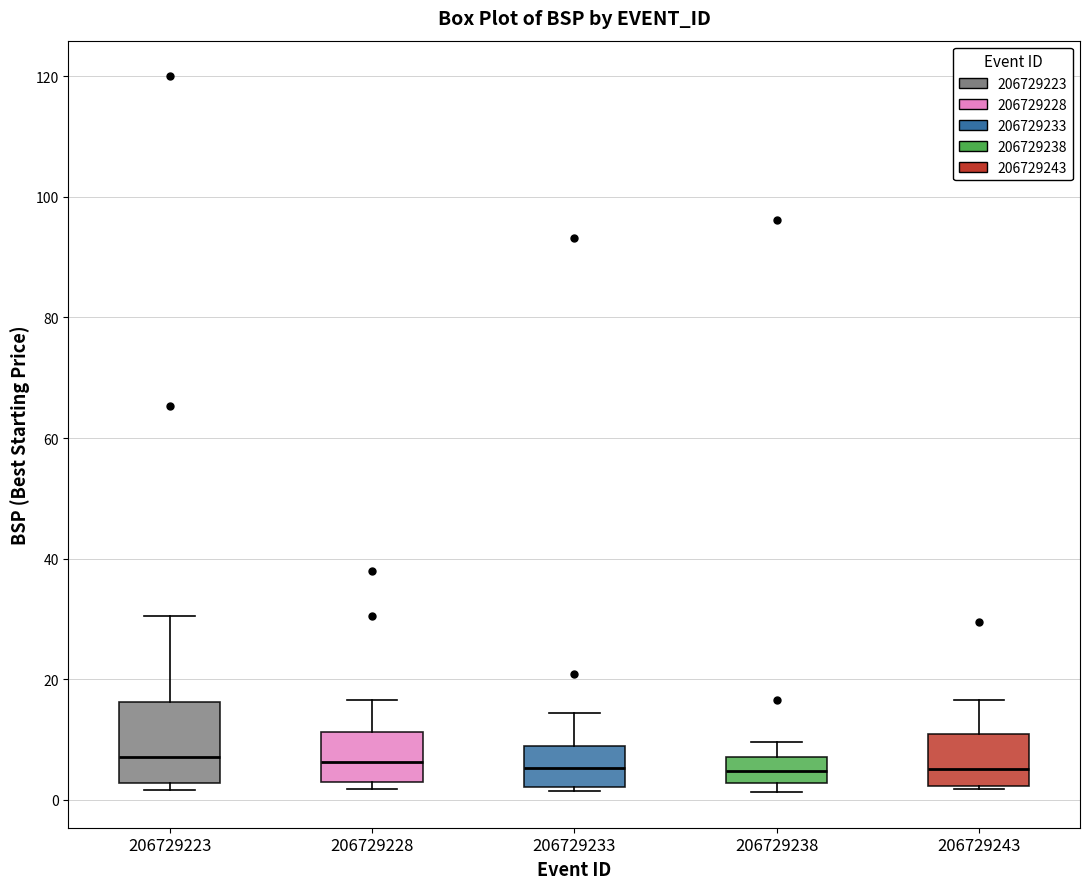

Comparing the boxes themselves (not the whiskers), which one is the tallest?

206729223